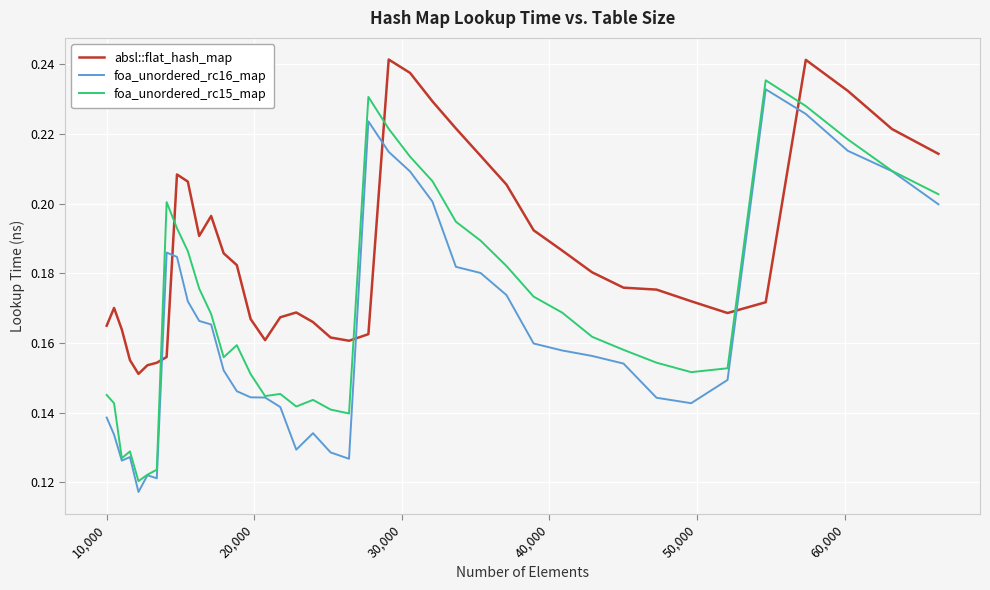

In foa_unordered_rc16_map, how many points are lower than both neighbors (excluding endpoints)?

6